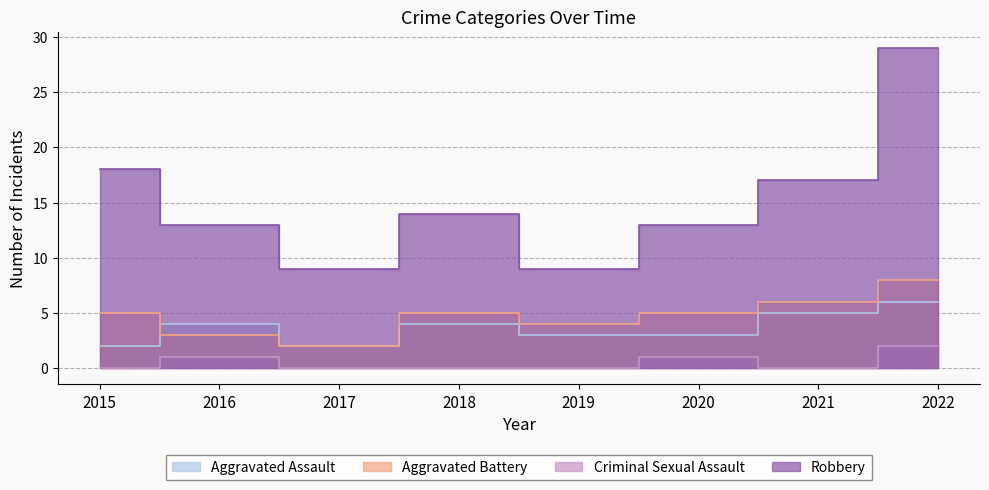

How many distinct data groups are displayed?

4